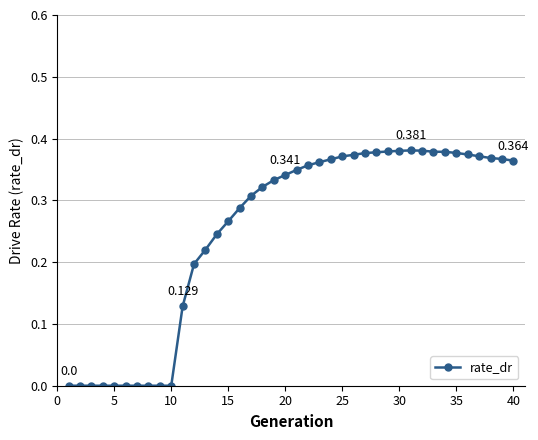

At which category does the chart reach its peak across all series?

30